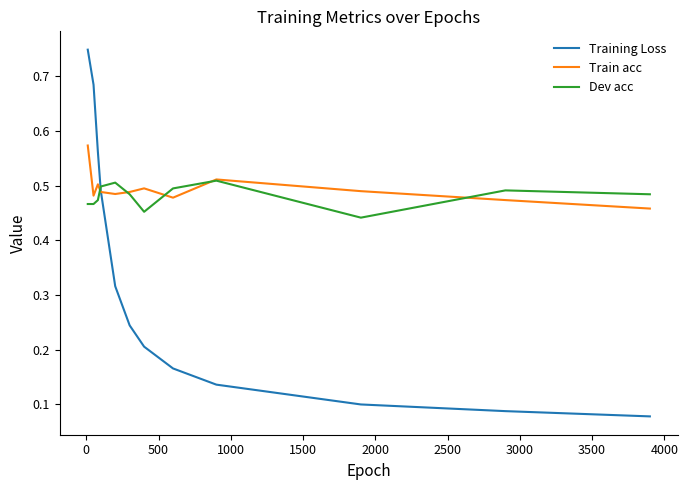

Rank the series by their maximum value, from highest to lowest.

Training Loss, Train acc, Dev acc